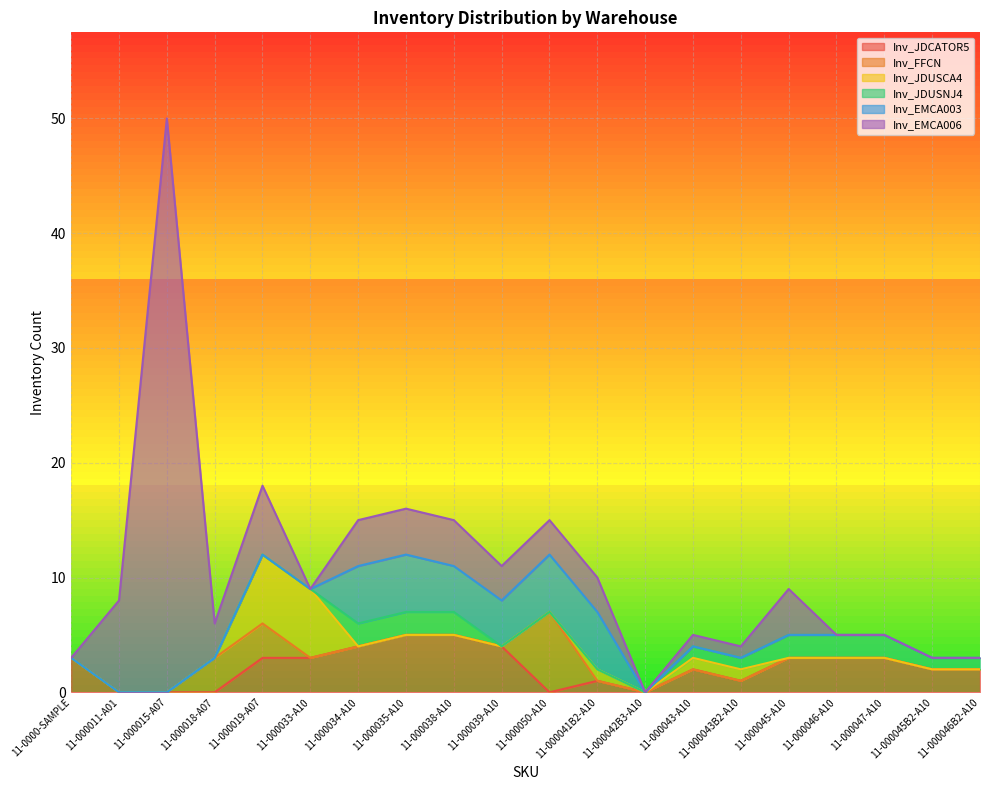

At which category is the sum across all series the highest?

11-000015-A07